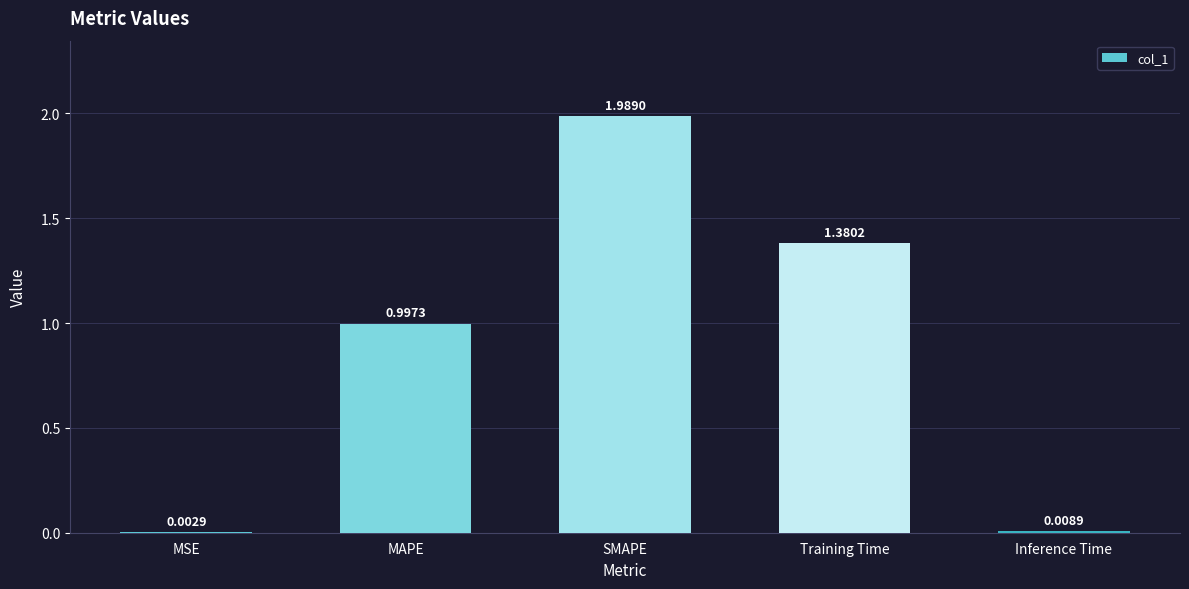

What is the sum of all values?

4.4